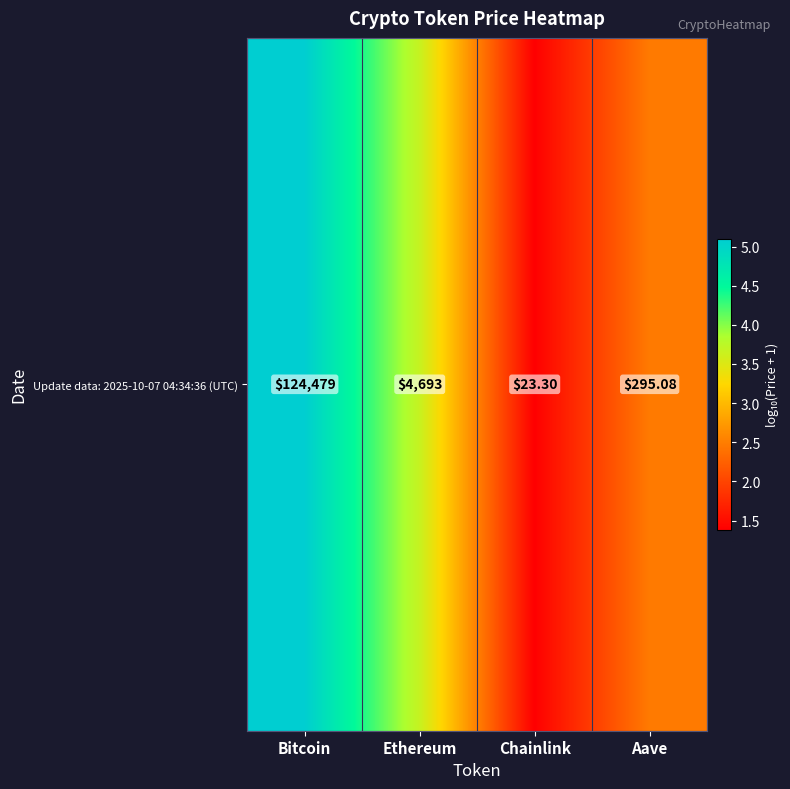

What is the difference between the maximum and minimum values?

3.7